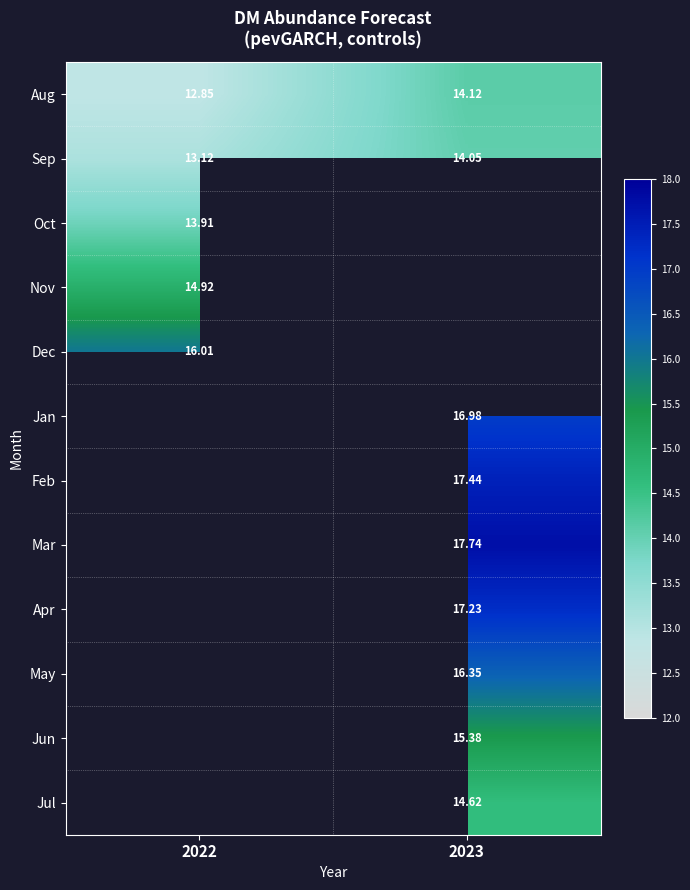

Is the value of Jan at 2023 greater than the value of Aug at 2023?

Yes